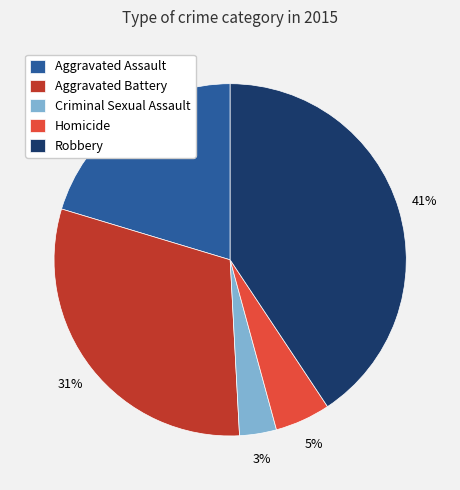

The Criminal Sexual Assault slice represents 14% of the pie. True or false?

False